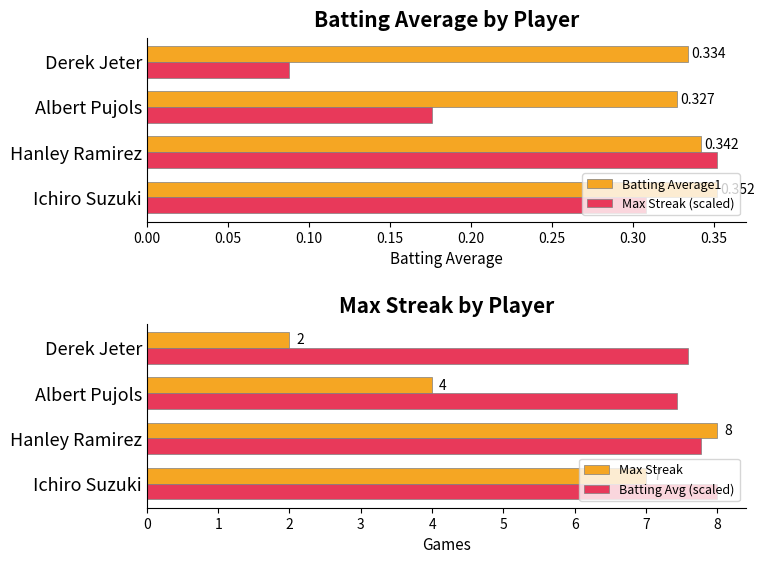

What is the maximum value for Max Streak (scaled)?

0.4